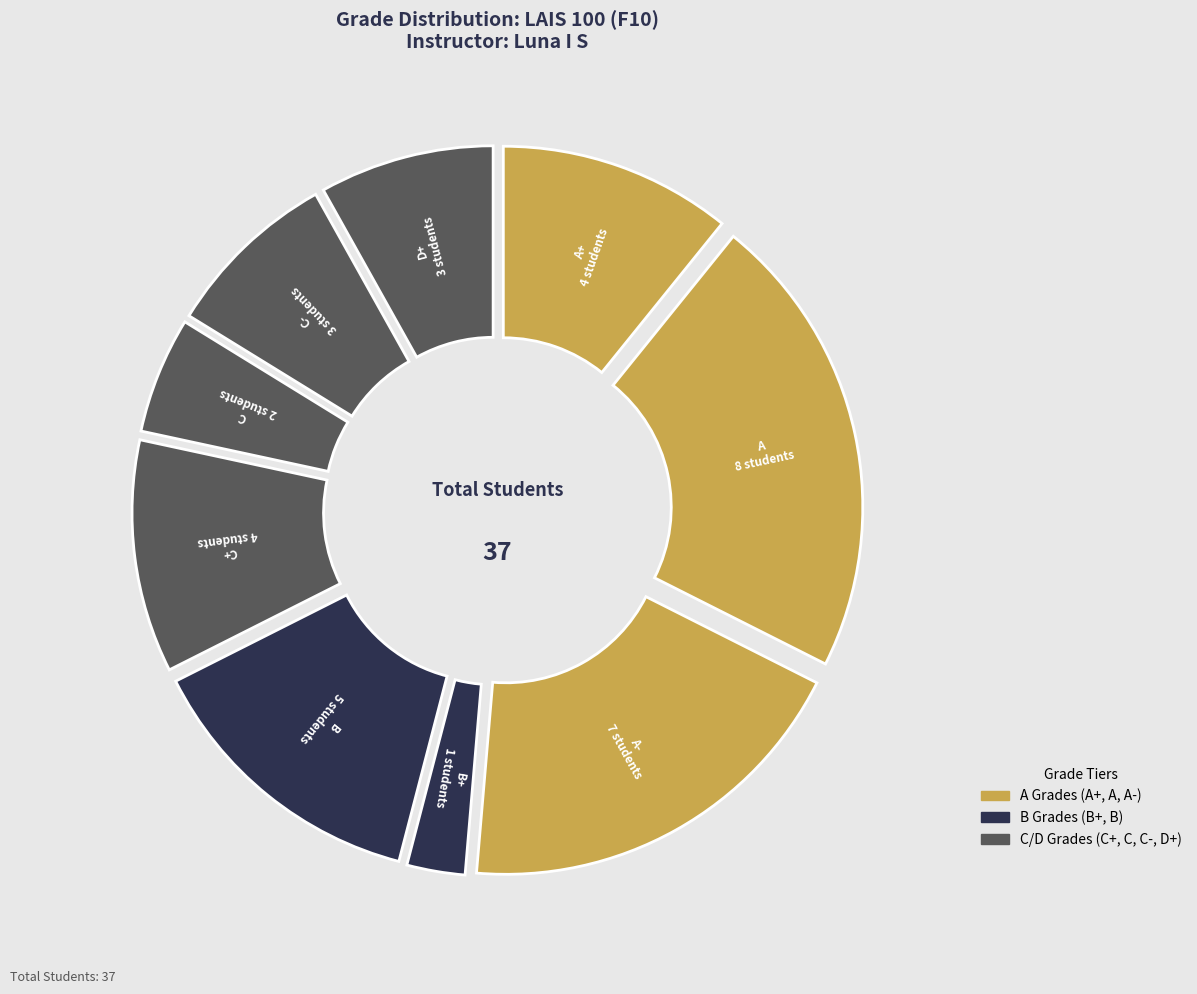

Is there a majority slice in this chart?

No